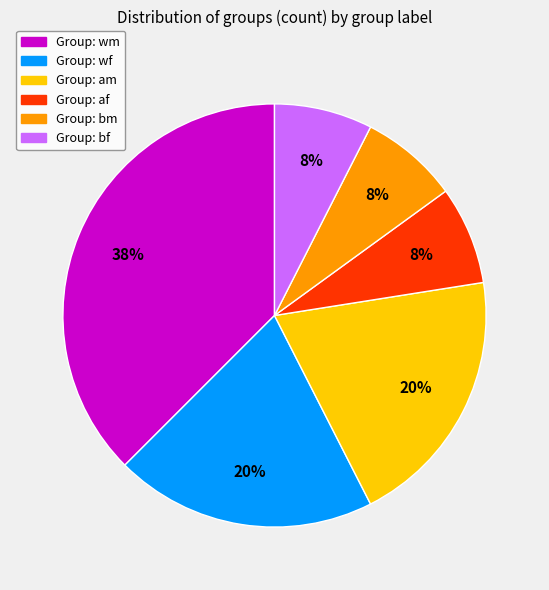

Does any single category account for the majority?

No